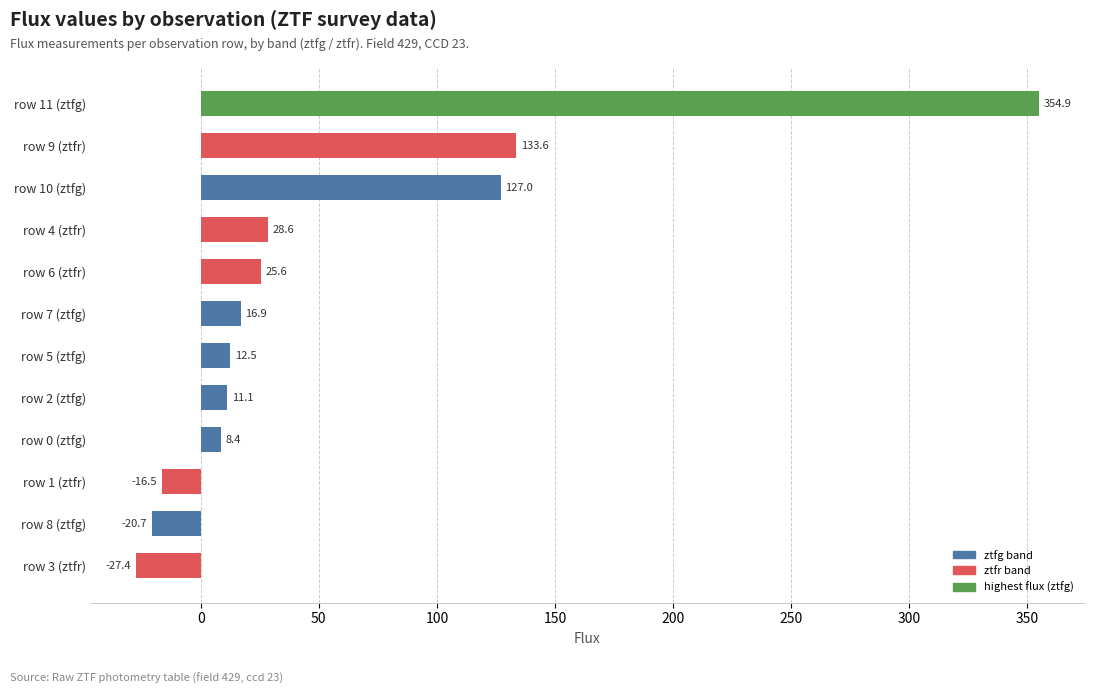

What is the greatest value displayed?

354.9